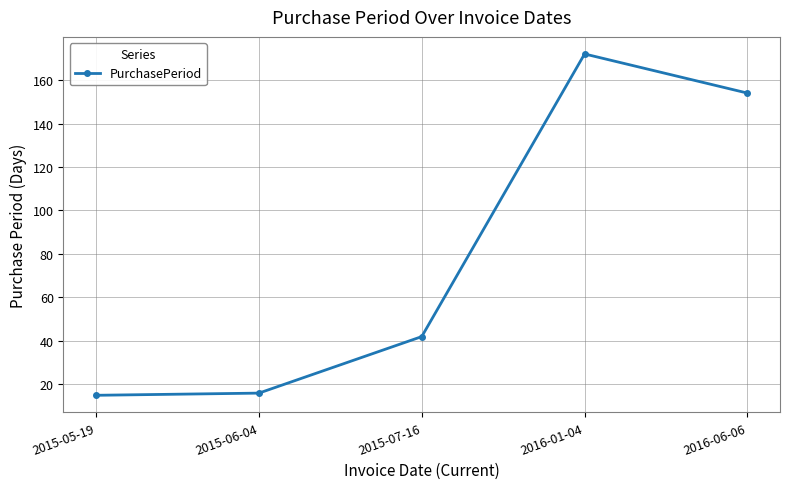

Which has a higher value, 2016-06-06 or 2015-06-04?

2016-06-06